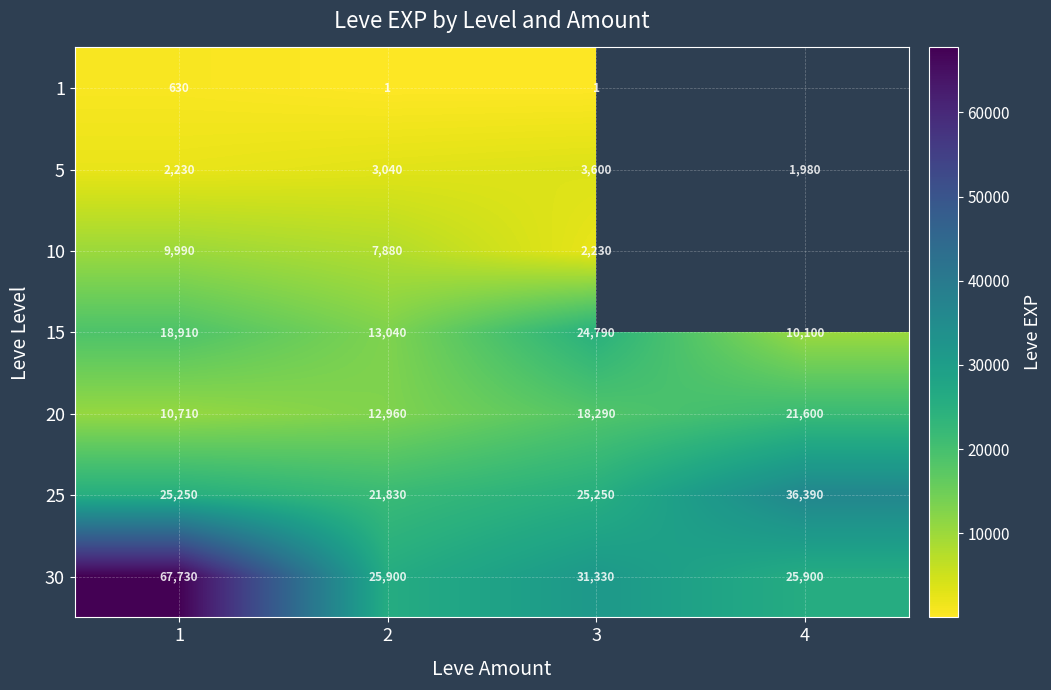

Between 3 and 4, which is larger?

4